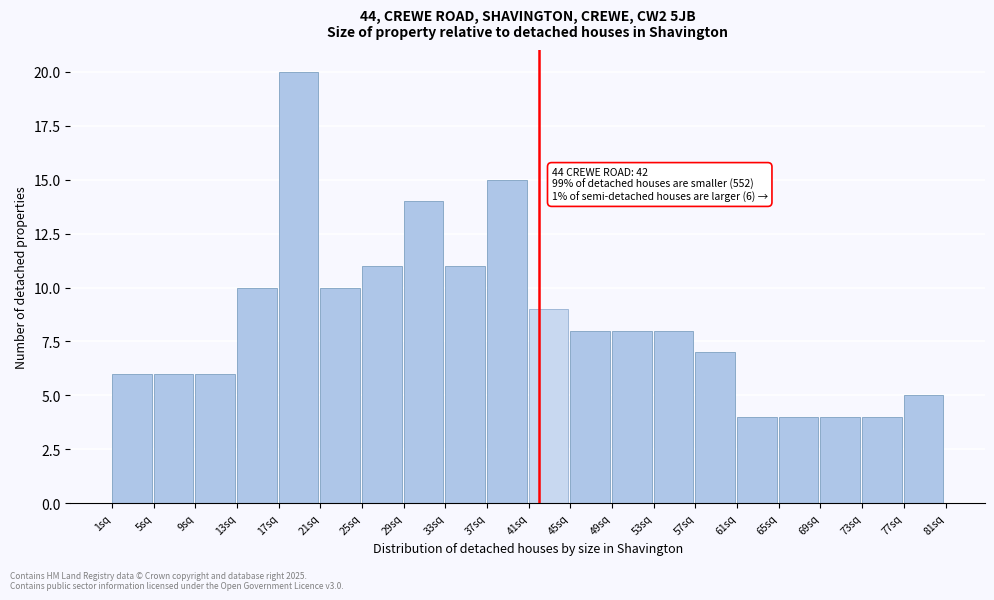

Which range on the x-axis has the tallest bar?

17 to 21